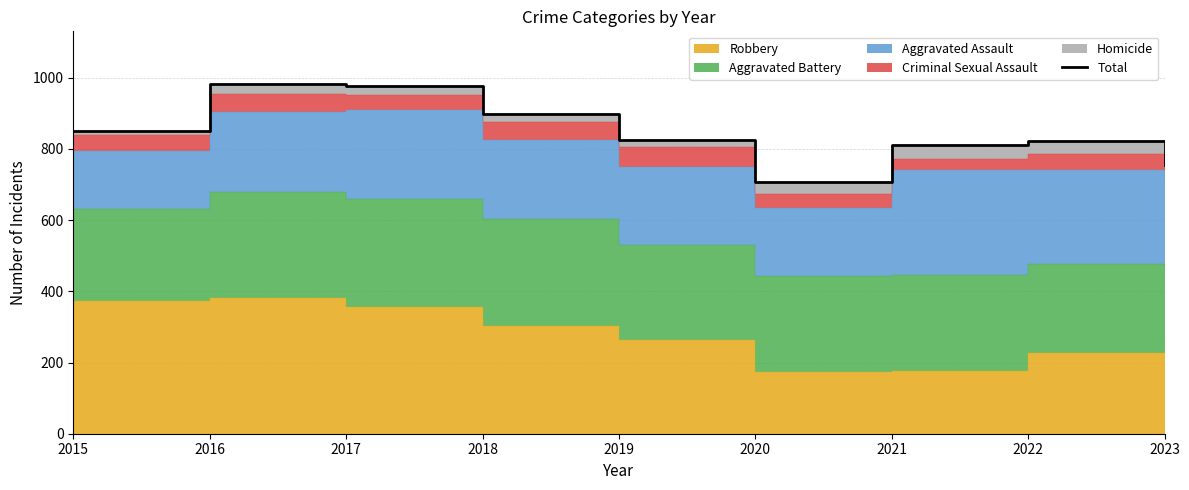

List the labels in order of value, smallest first.

2020, 2023, 2021, 2022, 2019, 2015, 2018, 2017, 2016